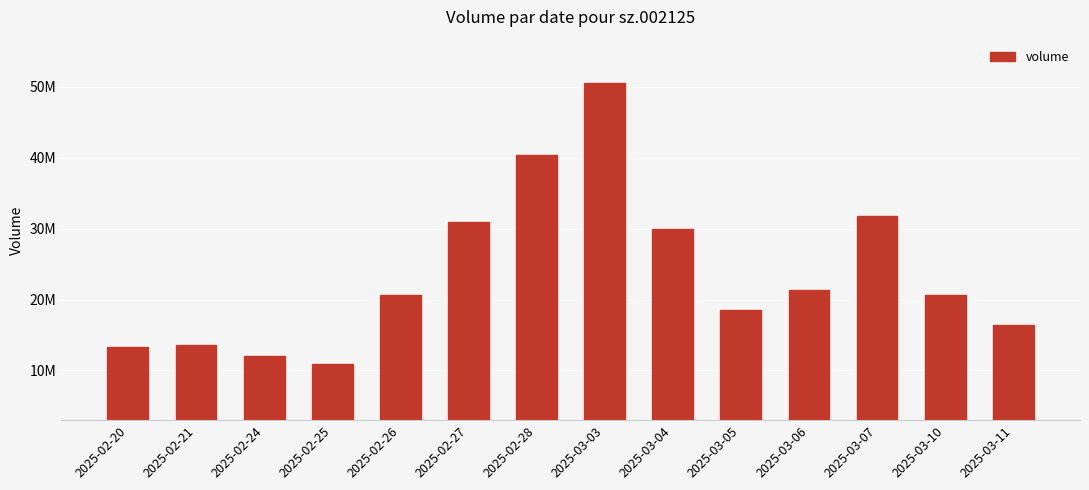

What is the label of the 12th bar from the right?

2025-02-24